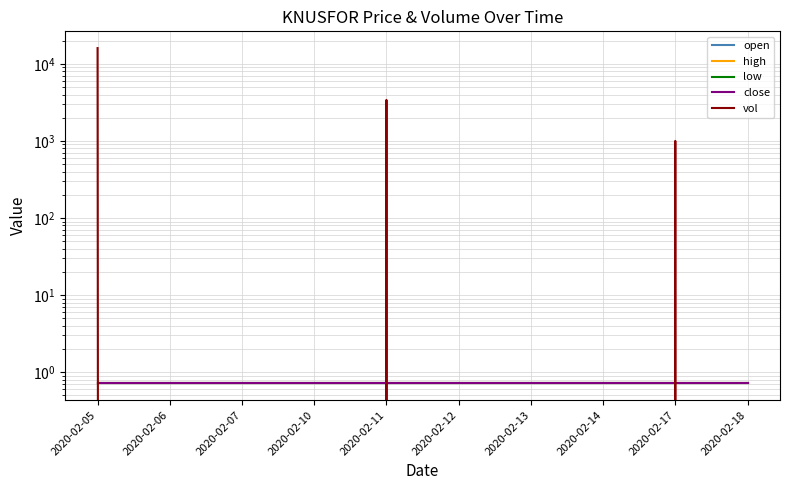

True or false: high and low cross at least once.

False